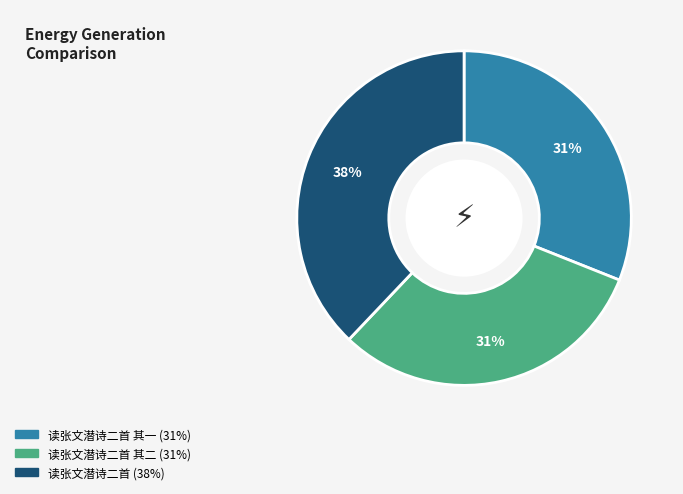

To the nearest percent, what is the difference between the largest and smallest slice percentages?

7%